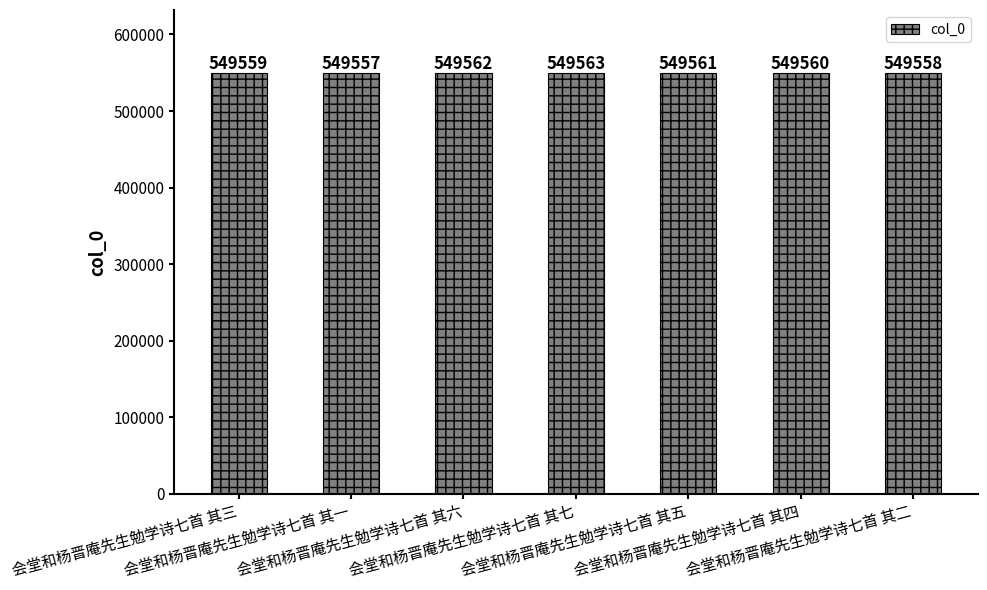

What is the change in value from 会堂和杨晋庵先生勉学诗七首 其三 to 会堂和杨晋庵先生勉学诗七首 其五?

+2